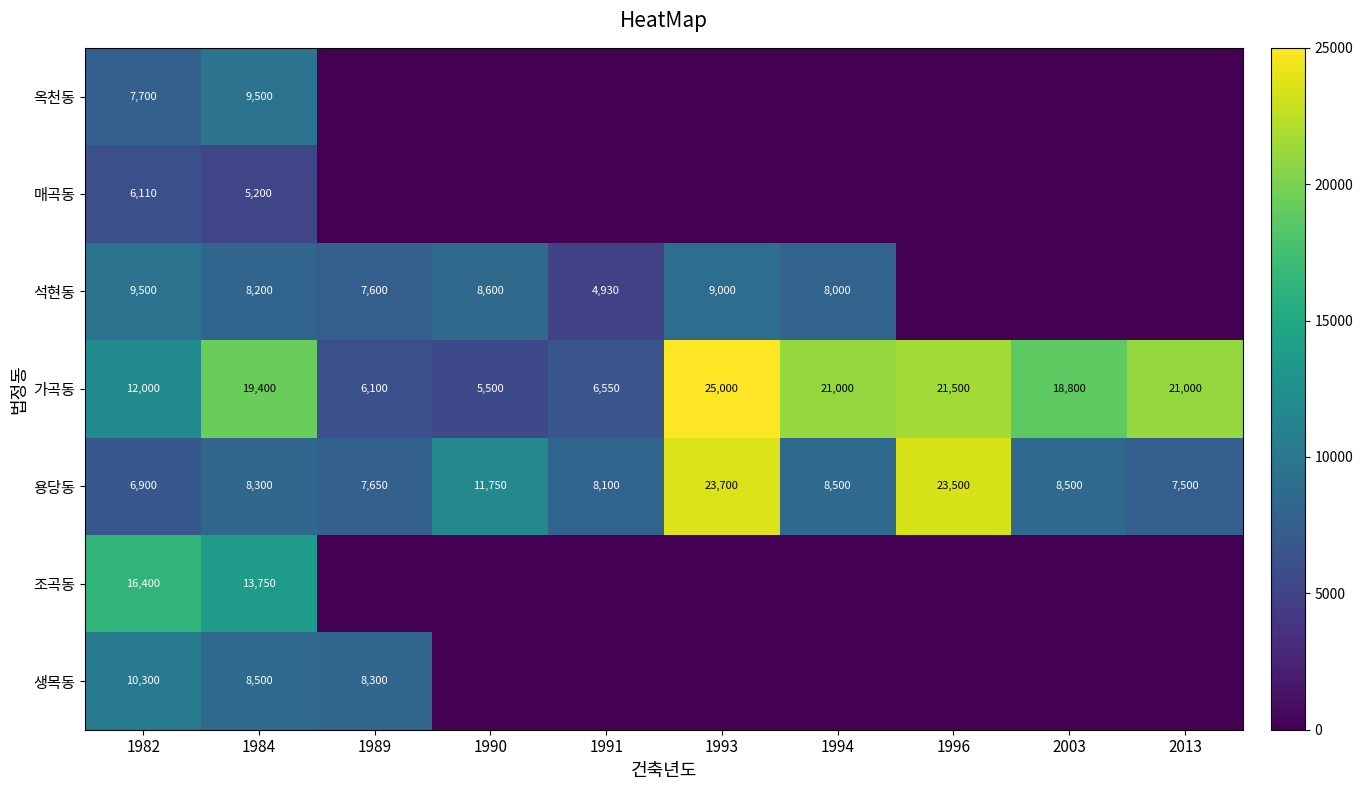

The 용당동 series shows 14517 at 1994. True or false?

False